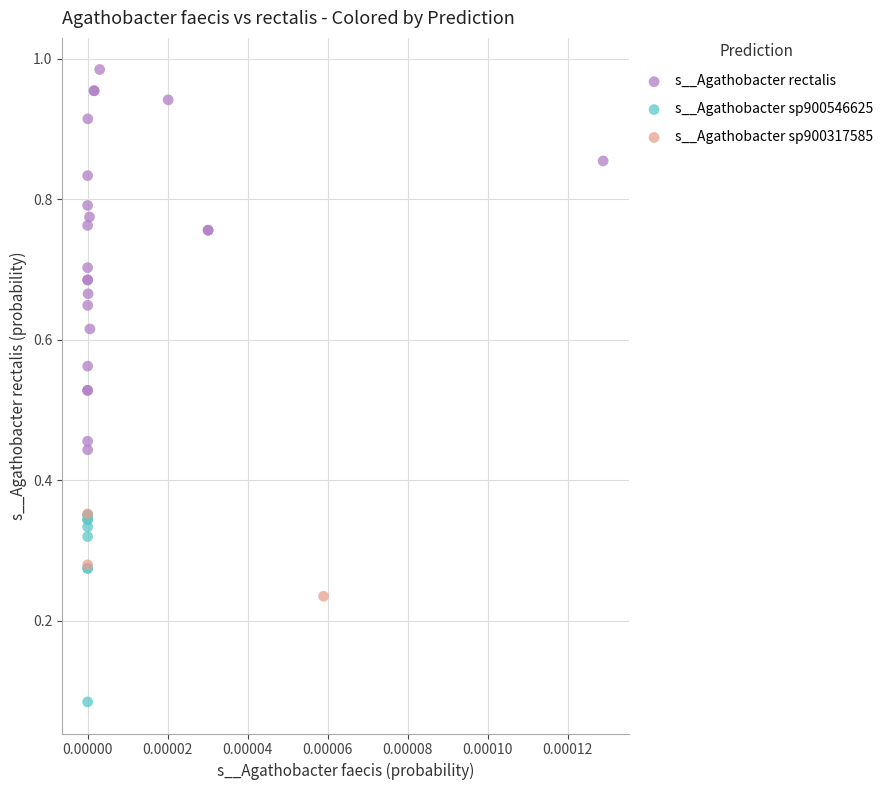

Which series has the widest spread of Y values?

s__Agathobacter rectalis